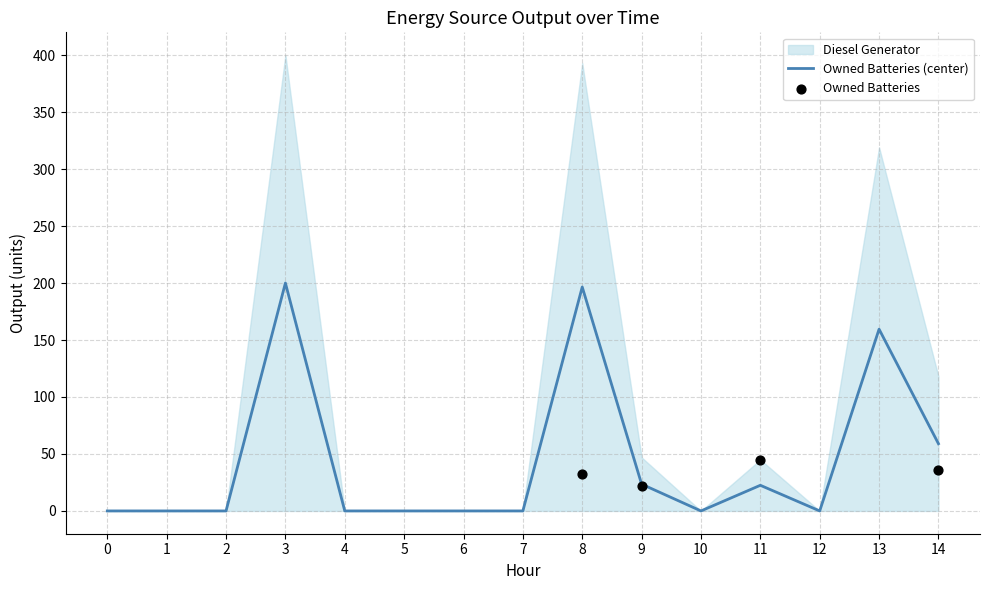

Which series has the largest total across all categories?

Diesel Generator